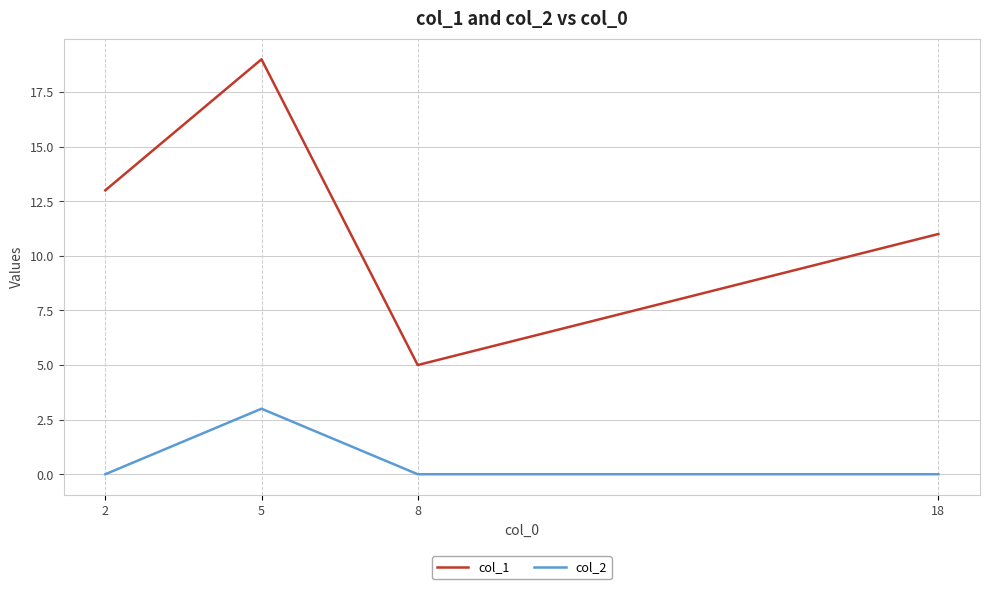

Where is the first local maximum for col_1?

5